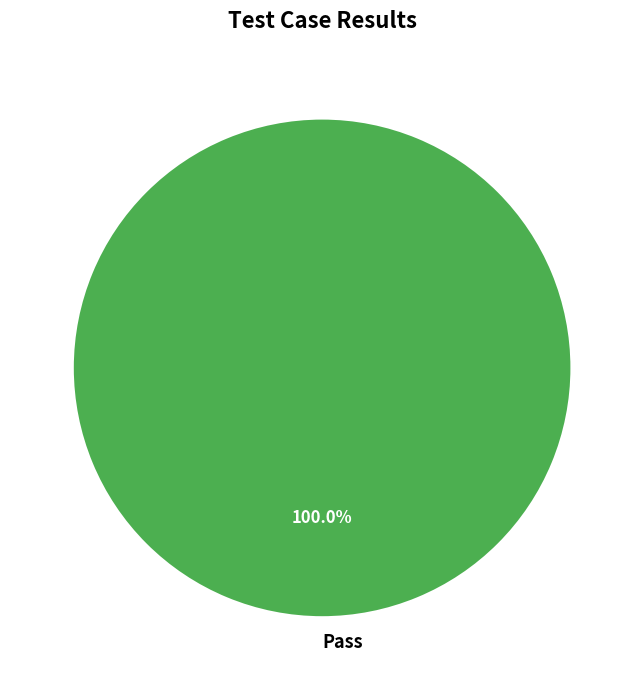

Does Pass represent more than half of the total?

Yes